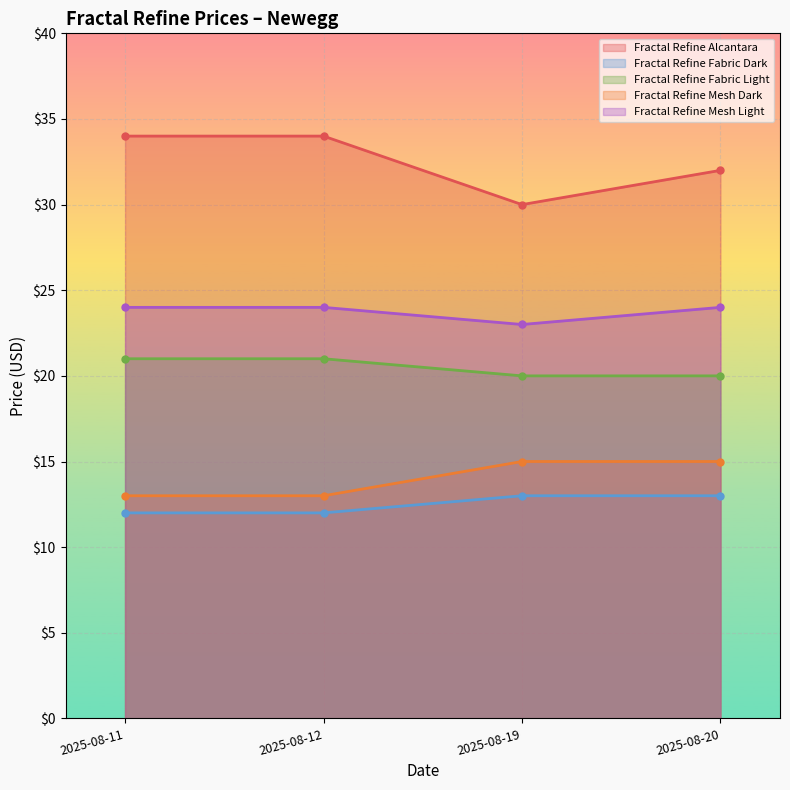

Which category has the lowest value in the Fractal Refine Mesh Light series?

2025-08-19